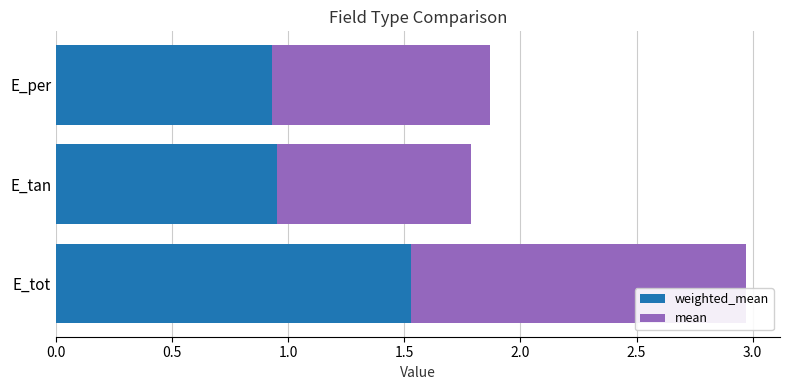

At which category is the sum across all series the highest?

E_tot